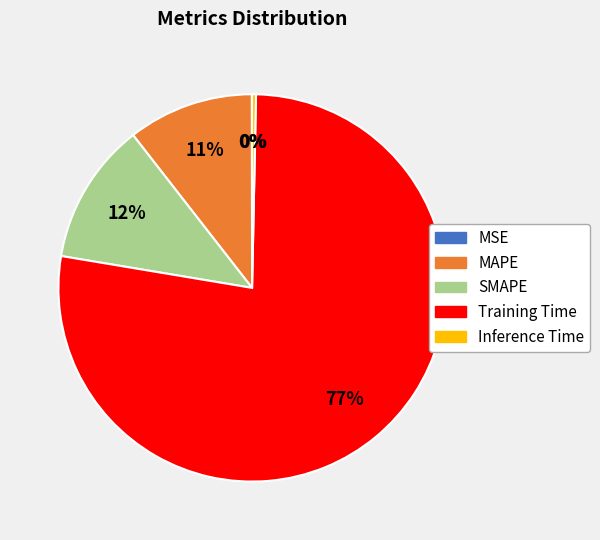

Which category has the biggest portion of the pie?

Training Time